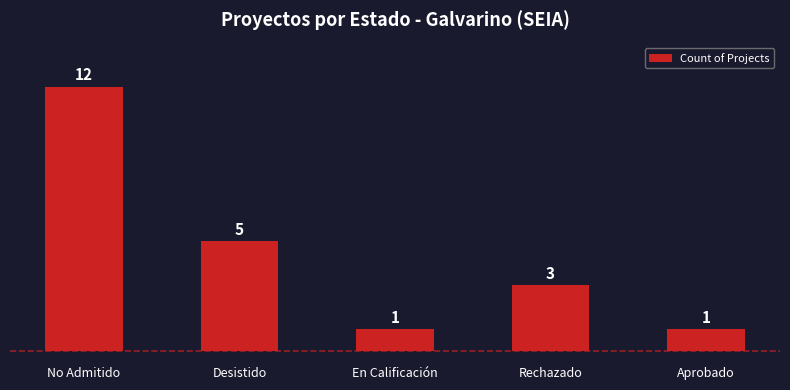

Reading left to right, extract all data points from this chart.

12	5	1	3	1